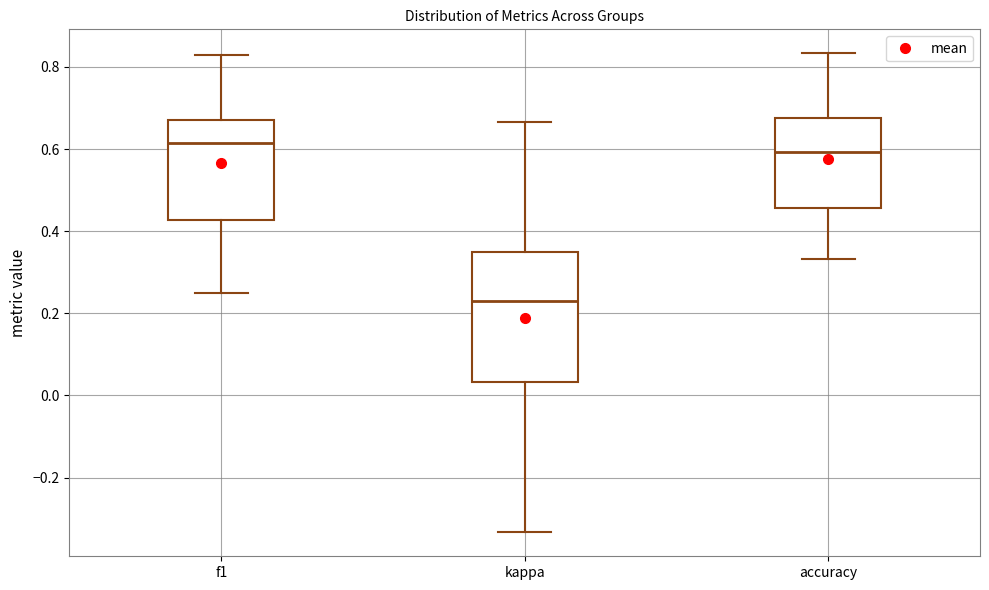

Reading left to right, read every box against the y-axis: the position of its median line, the range the box covers, and the ends of its whiskers. The values are not printed on the chart, so give them approximately, as read against the axis.

f1: median 0.62, box 0.42 to 0.68, whiskers 0.26 to 0.82
kappa: median 0.22, box 0.04 to 0.36, whiskers -0.34 to 0.66
accuracy: median 0.60, box 0.46 to 0.68, whiskers 0.34 to 0.84